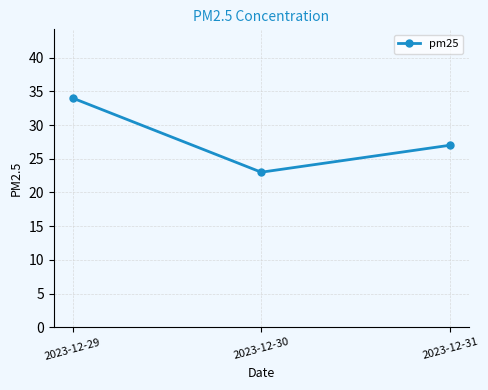

Is it true that the value at 2023-12-30 is 7?

False